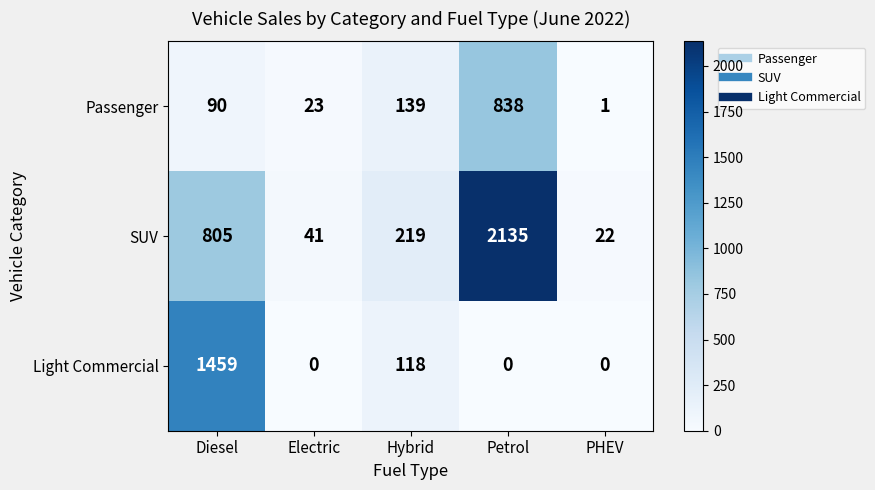

Reading left to right, extract all data points from this chart.

Passenger: 90	23	139	838	1
SUV: 805	41	219	2135	22
Light Commercial: 1459	0	118	0	0